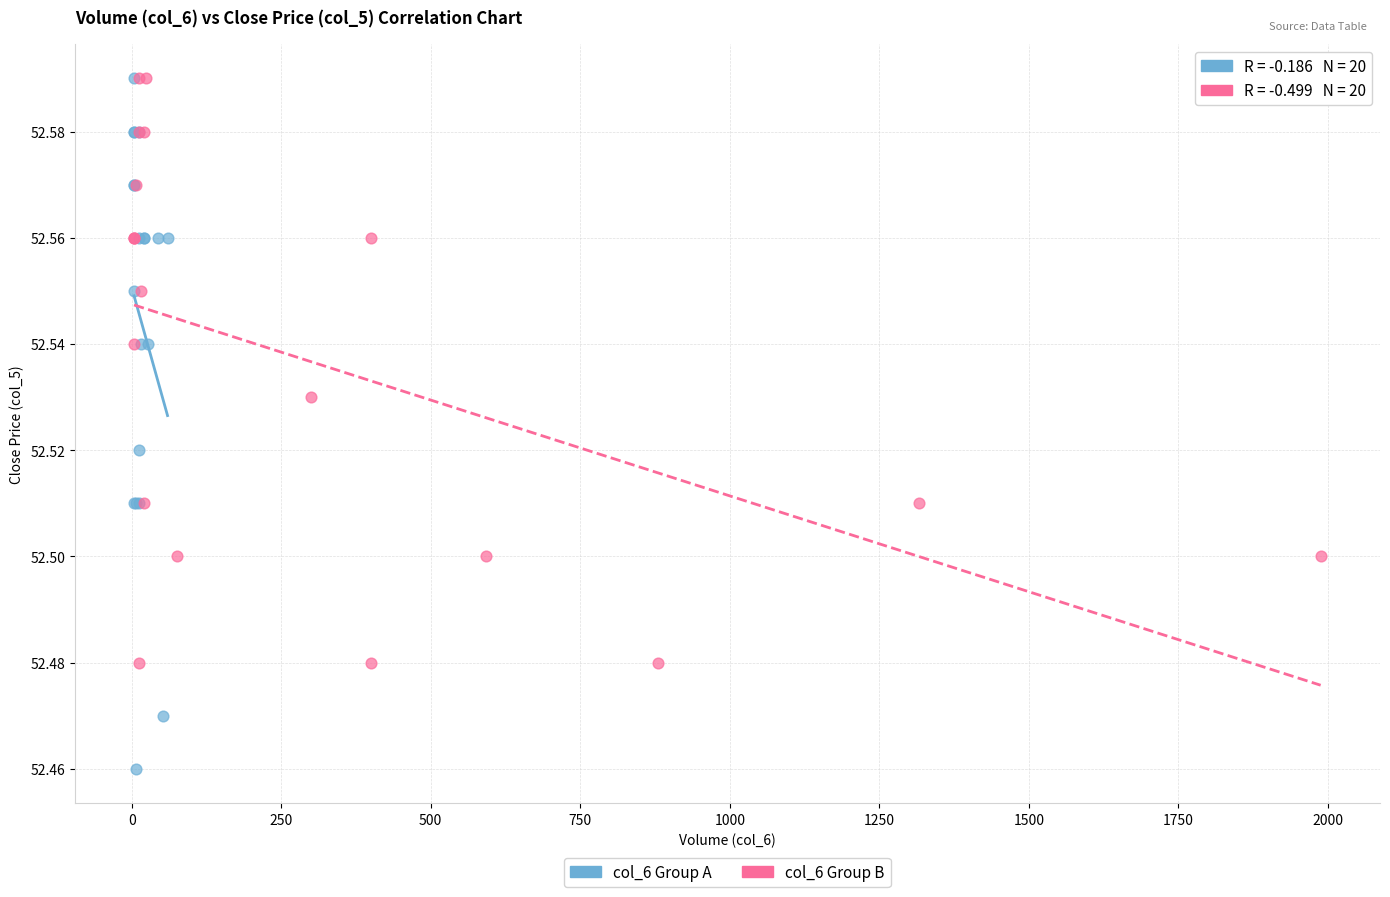

Which series contains the lowest Y value?

col_6 Group A